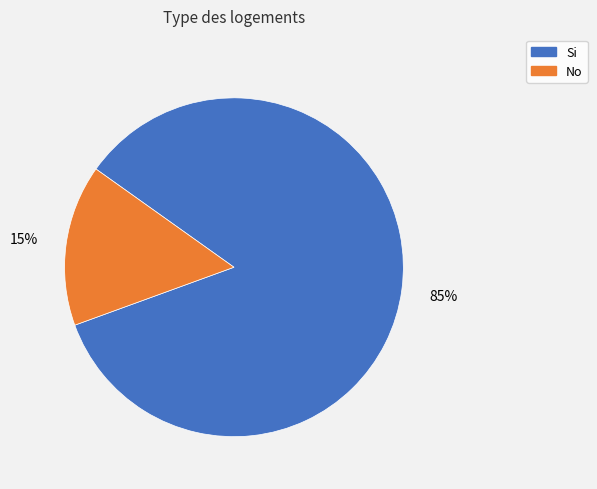

Which slice is the smallest?

No